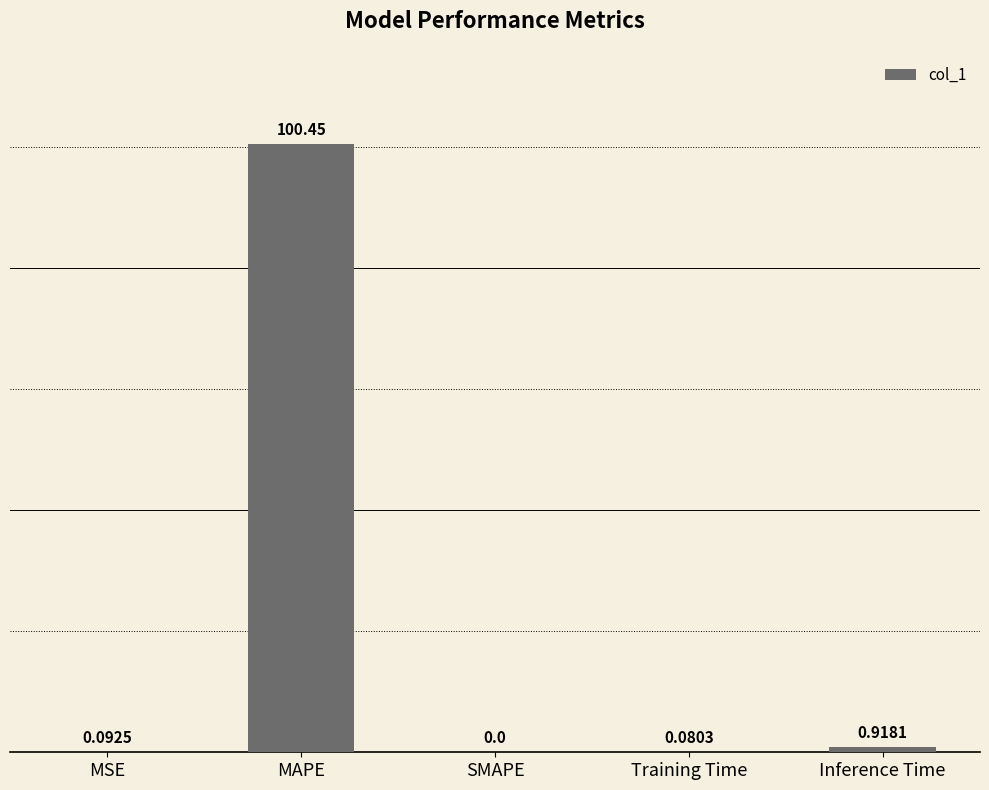

Which has a higher value, MAPE or SMAPE?

MAPE